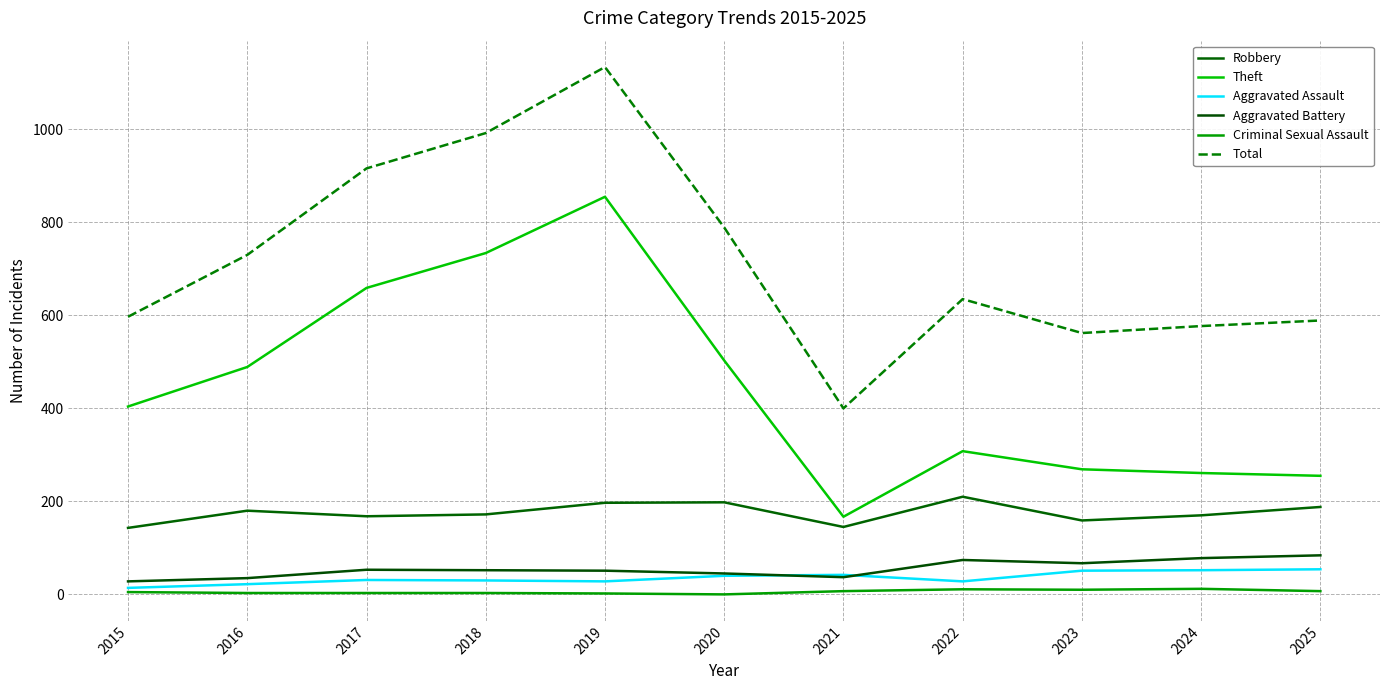

The value of Theft at 2021 is 167. True or false?

True